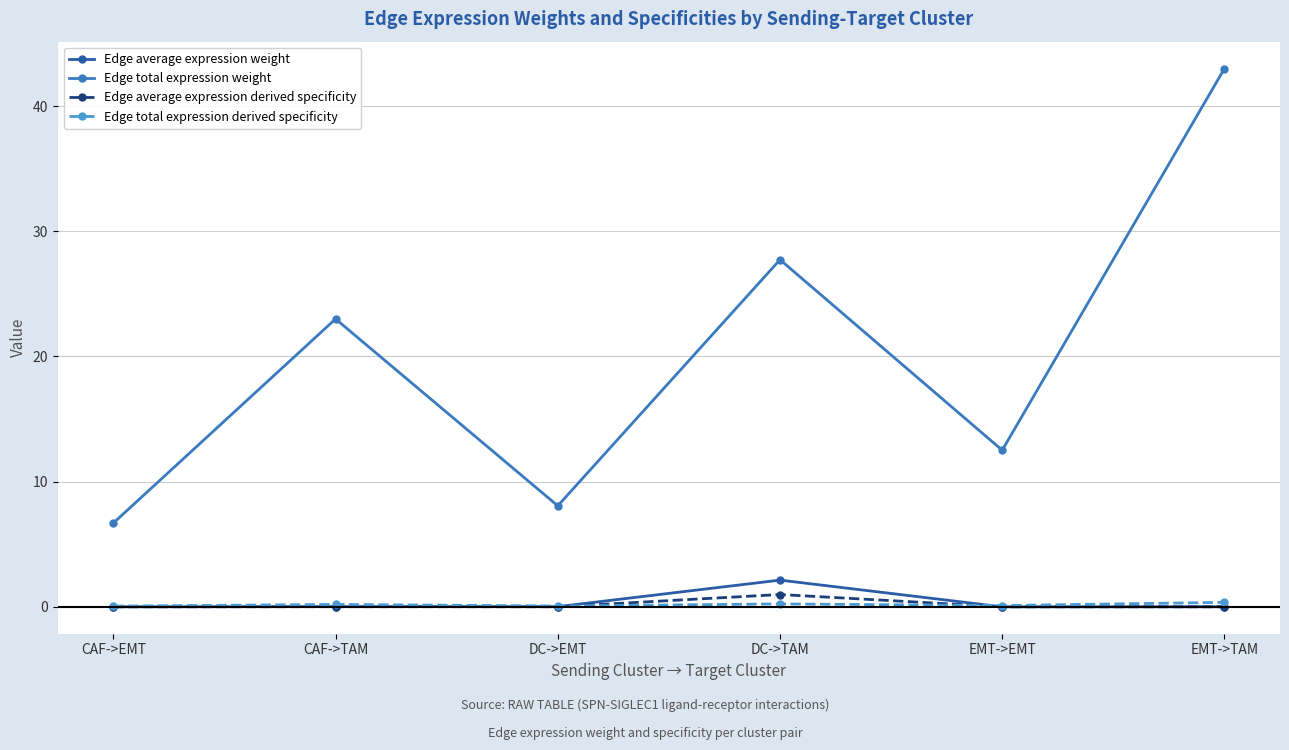

What is the difference between the Edge total expression derived specificity values at EMT->TAM and CAF->EMT?

0.3